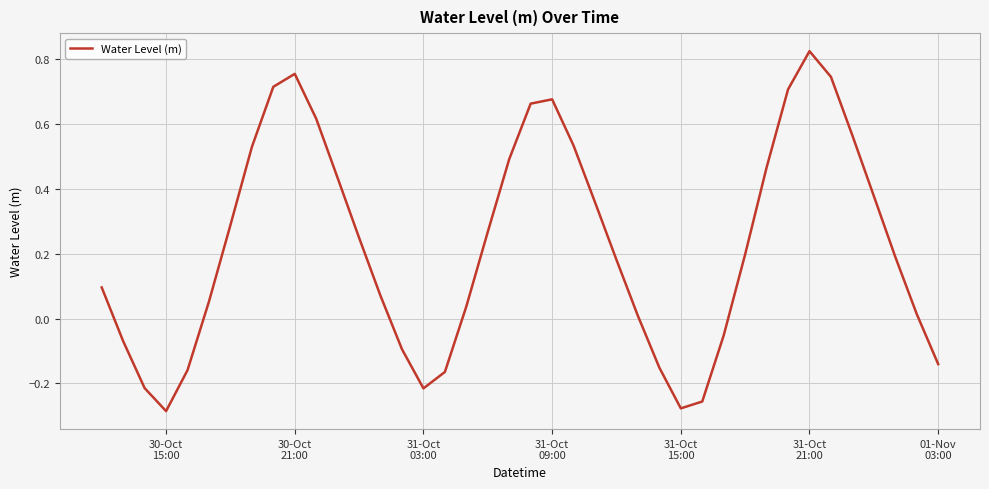

What is the difference between the maximum and minimum values?

1.1